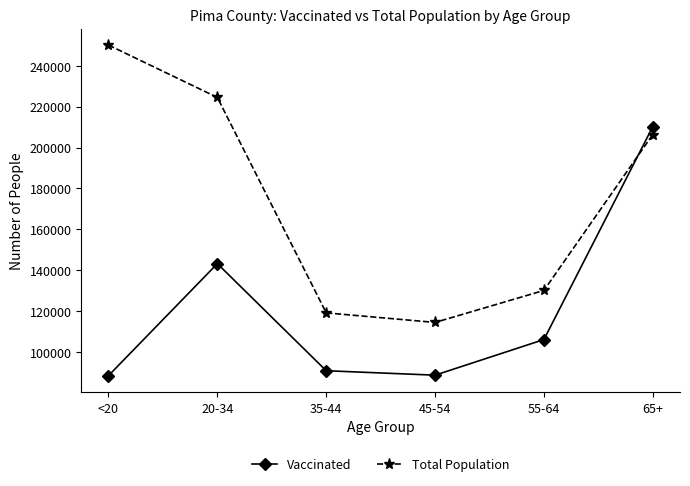

What is the label of the 6th point from the left?

65+